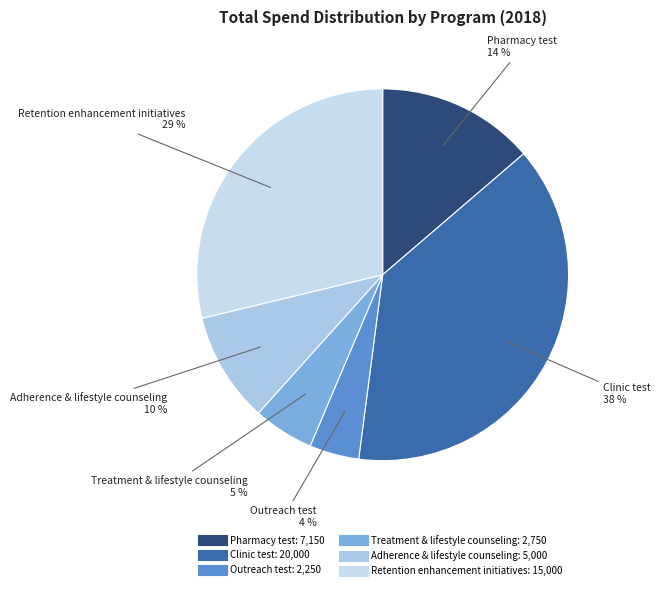

Is it true that Adherence & lifestyle counseling is 19% of the pie?

False